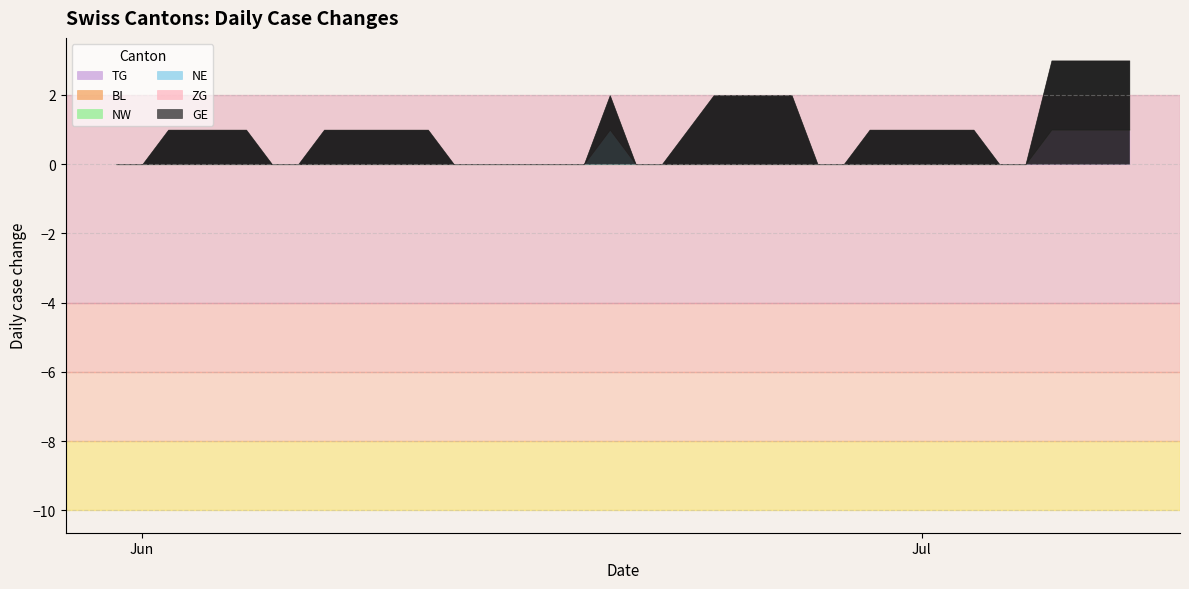

Does the chart display data point markers on the line(s)?

No